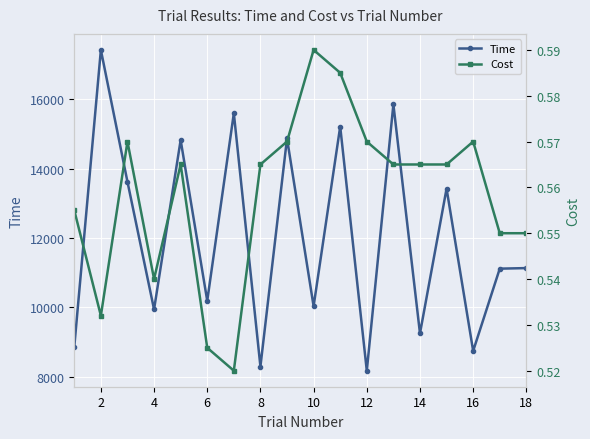

What is the maximum value for Time?

17415.5